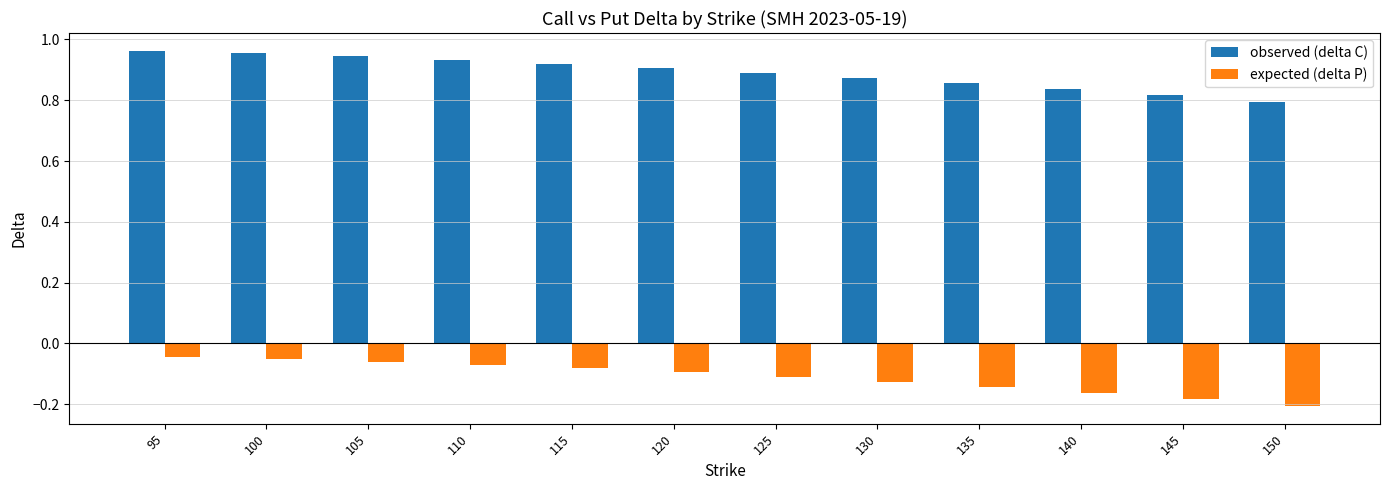

At how many categories does at least one series exceed 0?

12